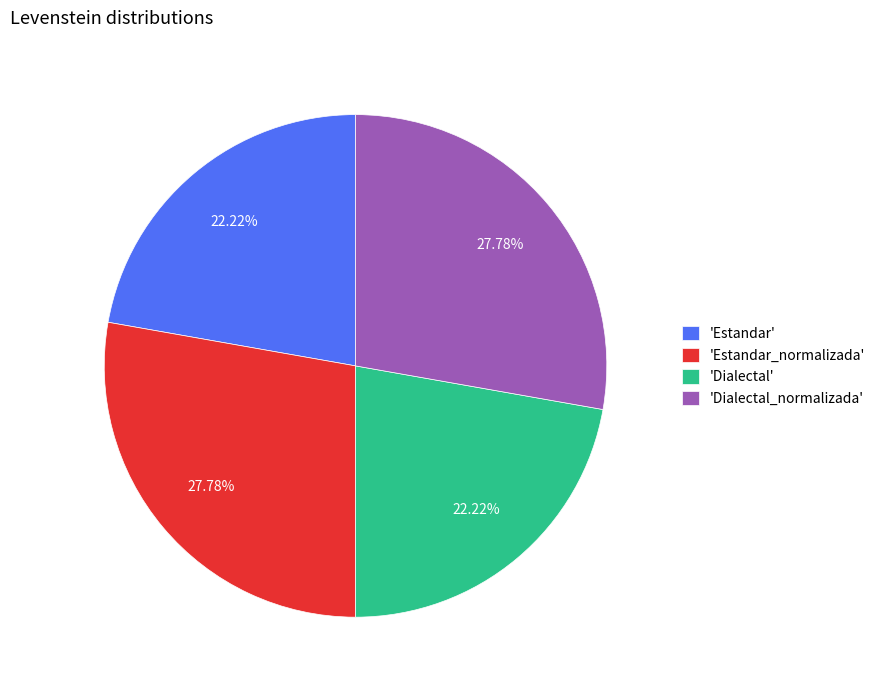

Combined, do 'Estandar' and 'Dialectal' account for over 50%?

No